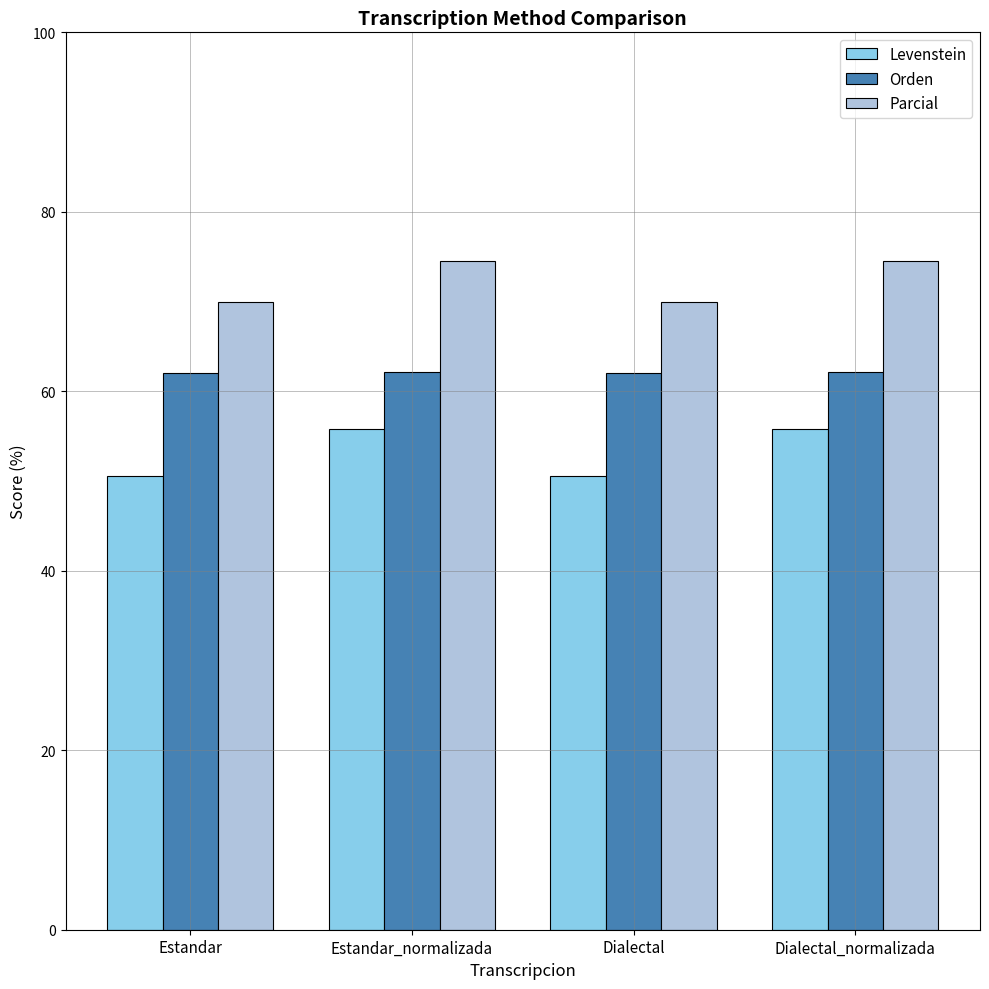

Which series has the largest total across all categories?

Parcial